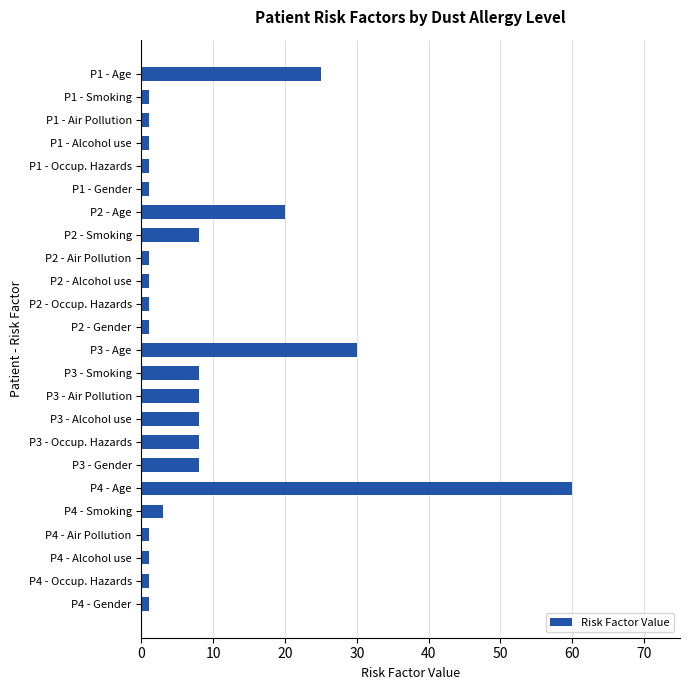

What is the difference between the maximum and minimum values?

59